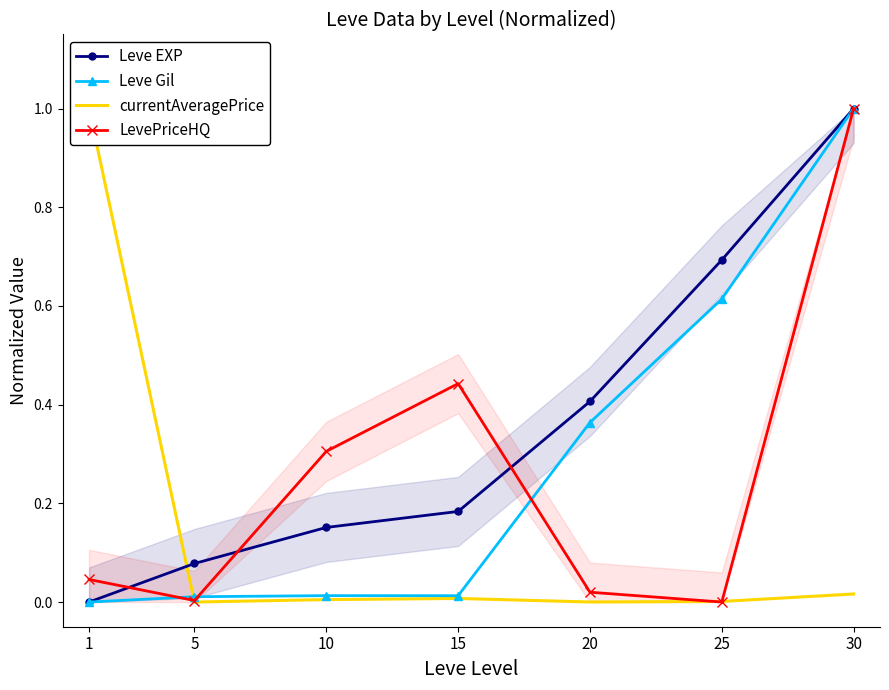

True or false: Leve EXP and currentAveragePrice intersect in this chart.

True